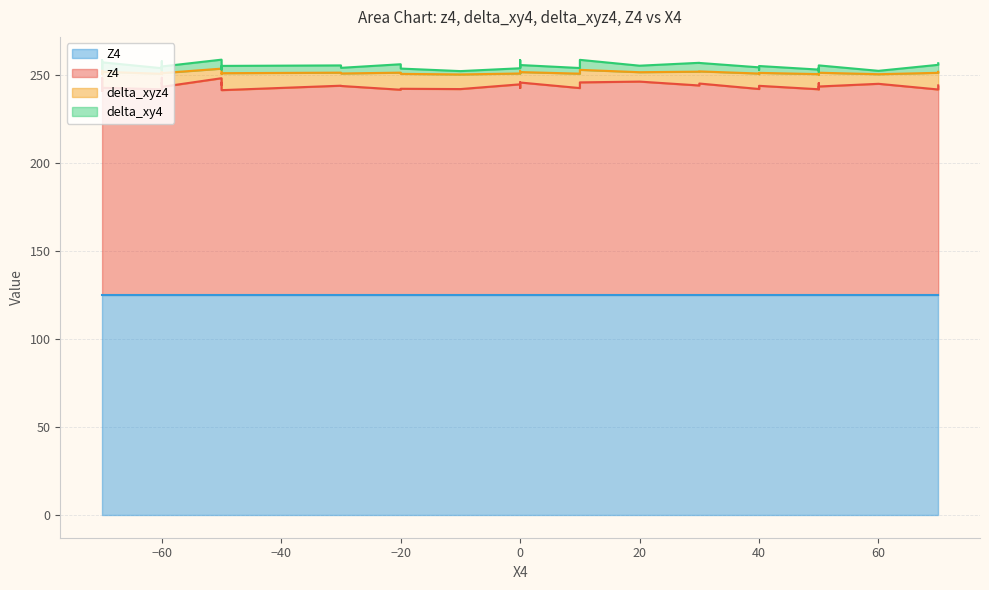

What are all the series names shown in the legend?

z4, delta_xy4, delta_xyz4, Z4